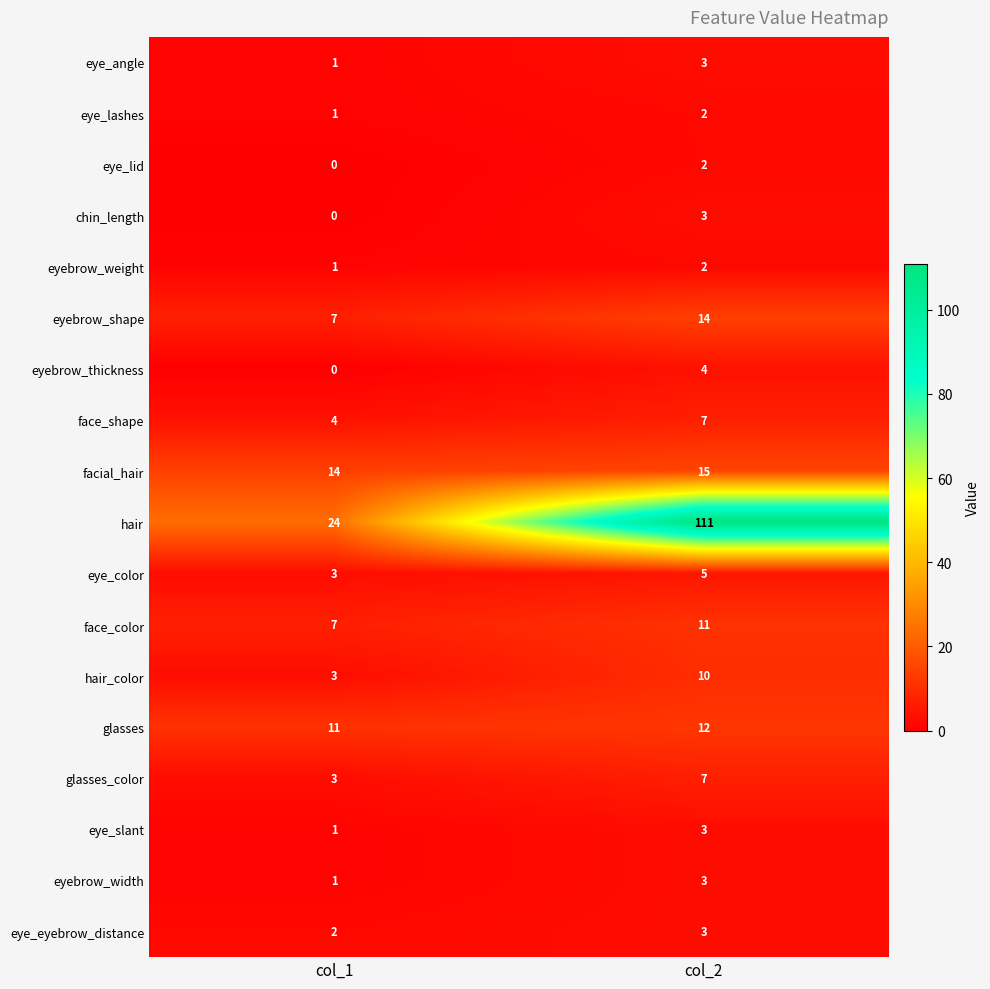

What is the greatest value displayed?

111